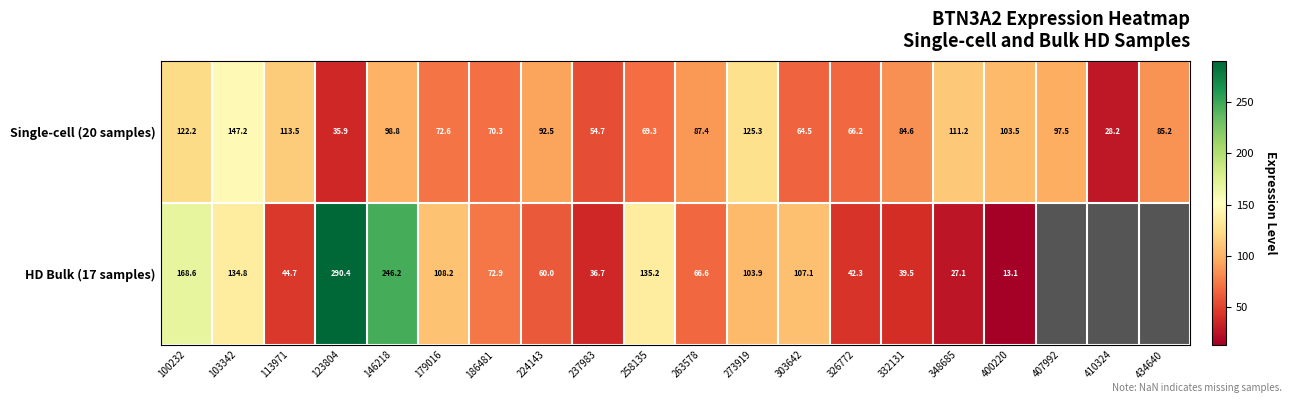

At which category is the sum across all series the highest?

146218